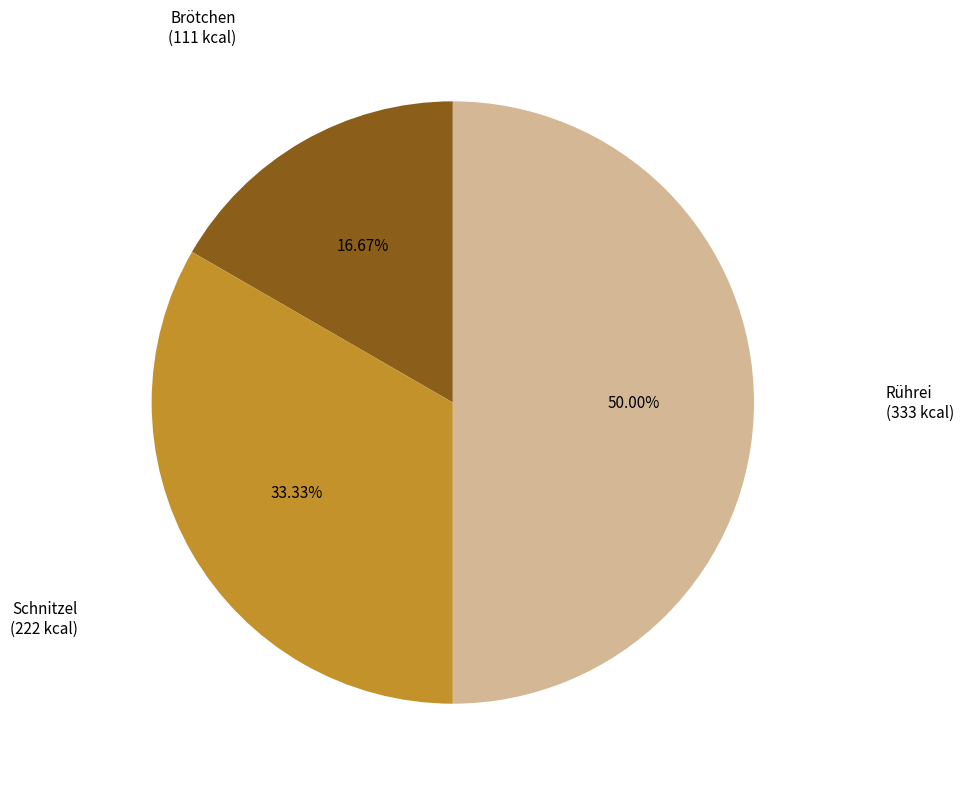

What is the ratio of the value at Schnitzel to the value at Rührei?

0.7